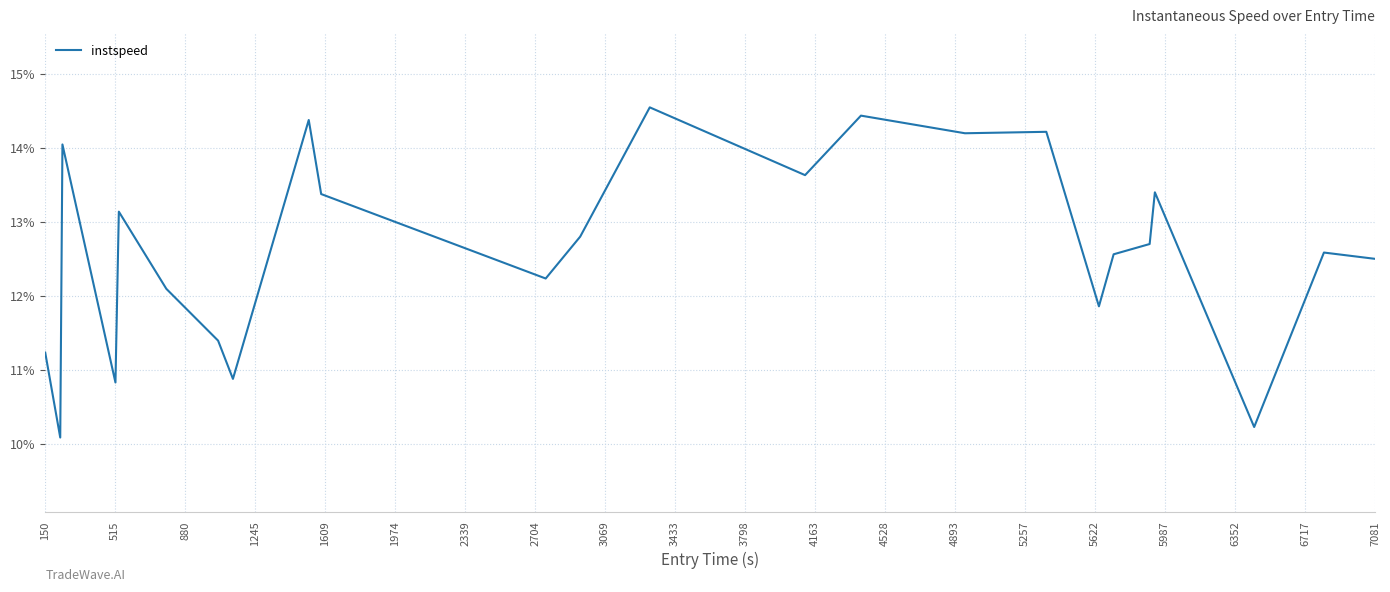

What is the greatest value displayed?

14.5